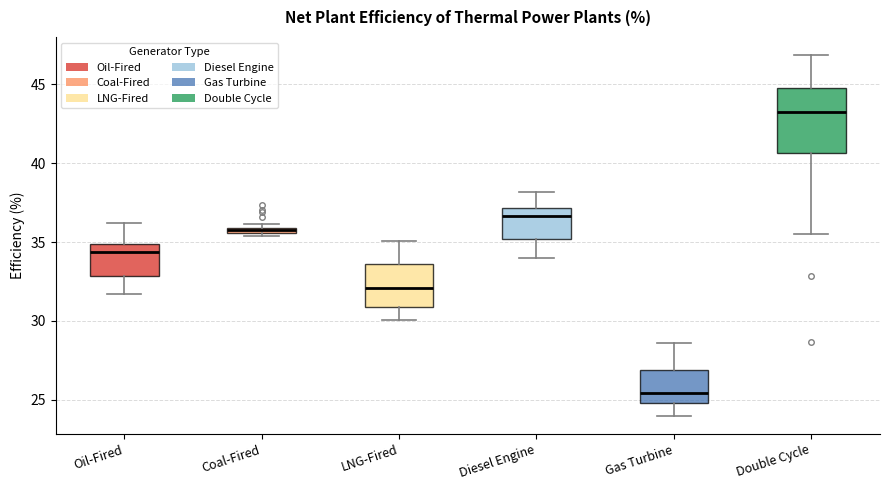

Which box's median line is the highest?

Double Cycle